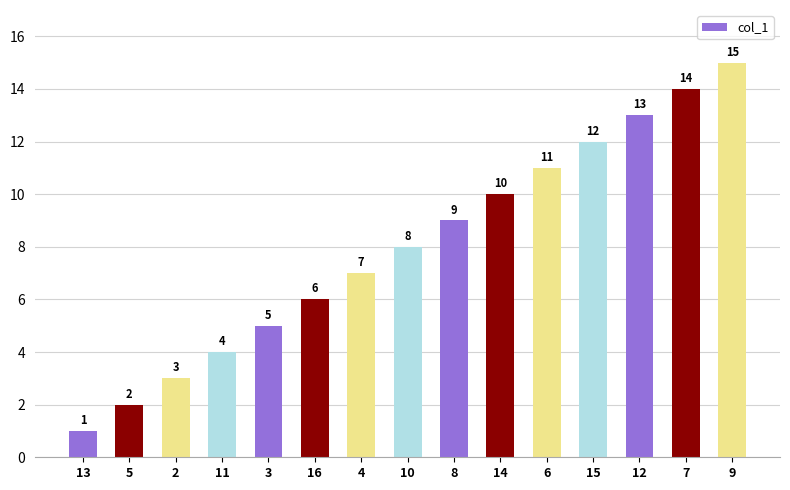

What is the change in value from 13 to 8?

+8